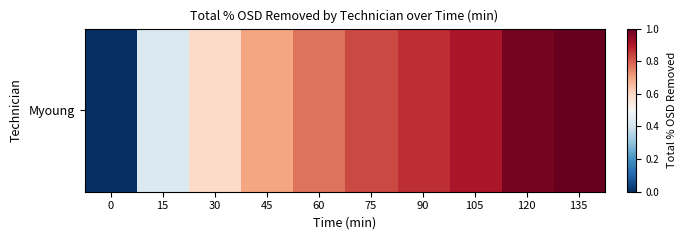

Reading right to left, extract all data points from this chart.

135=1.0	120=1.0	105=0.9	90=0.9	75=0.8	60=0.8	45=0.7	30=0.6	15=0.4	0=0.0